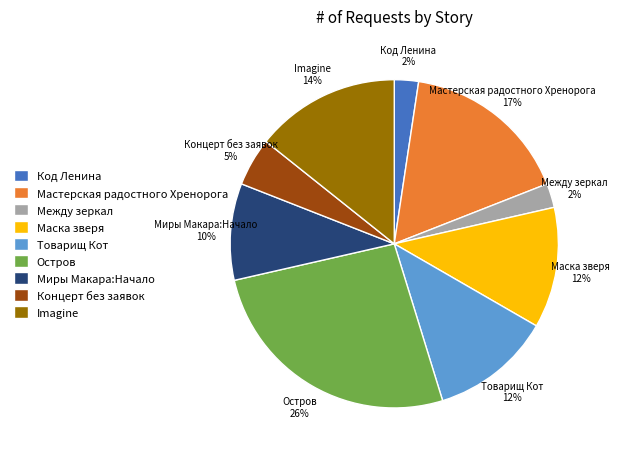

Which category has the biggest portion of the pie?

Остров